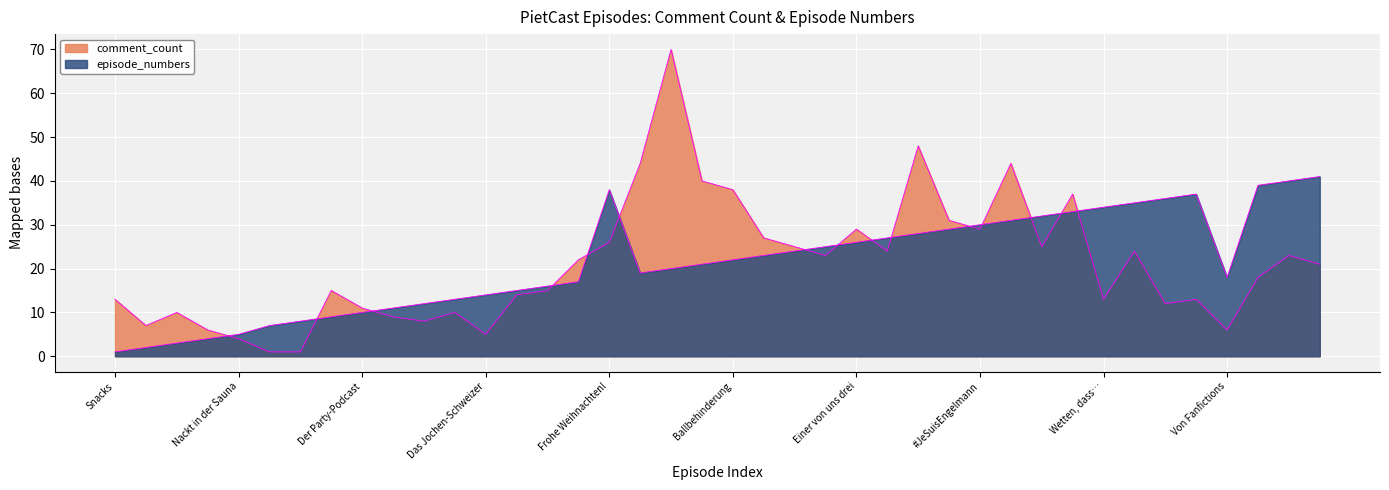

List the series in order of their peak value, highest first.

comment_count, episode_numbers